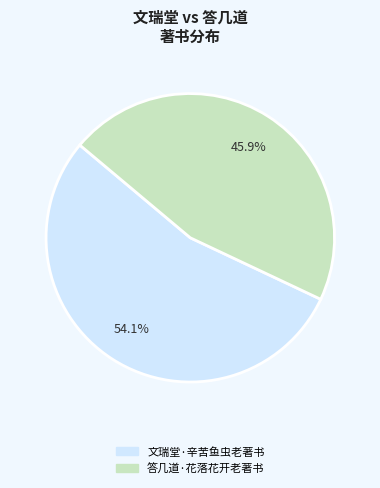

True or false: 文瑞堂·辛苦鱼虫老著书 accounts for 65% of the total.

False